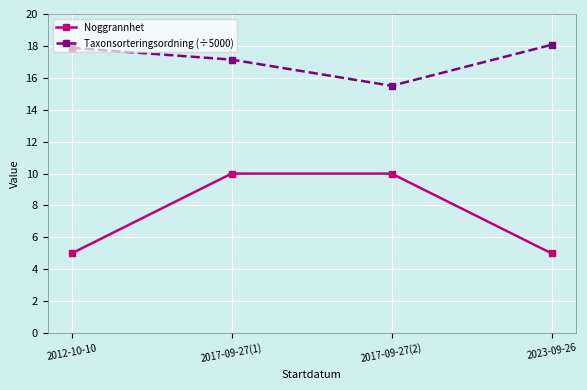

What is the approximate value of Noggrannhet at 2017-09-27(2)?

10.0